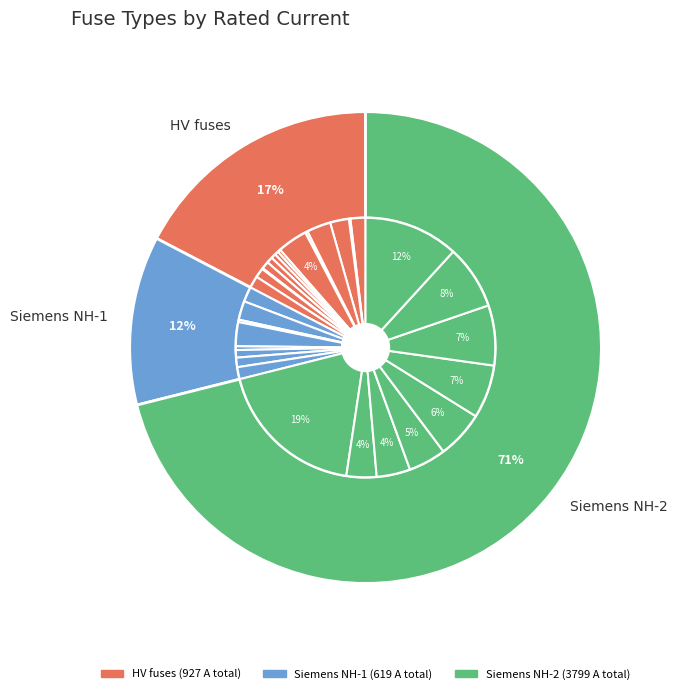

Do HV 40A and HV 200A together represent more than half of the pie?

No